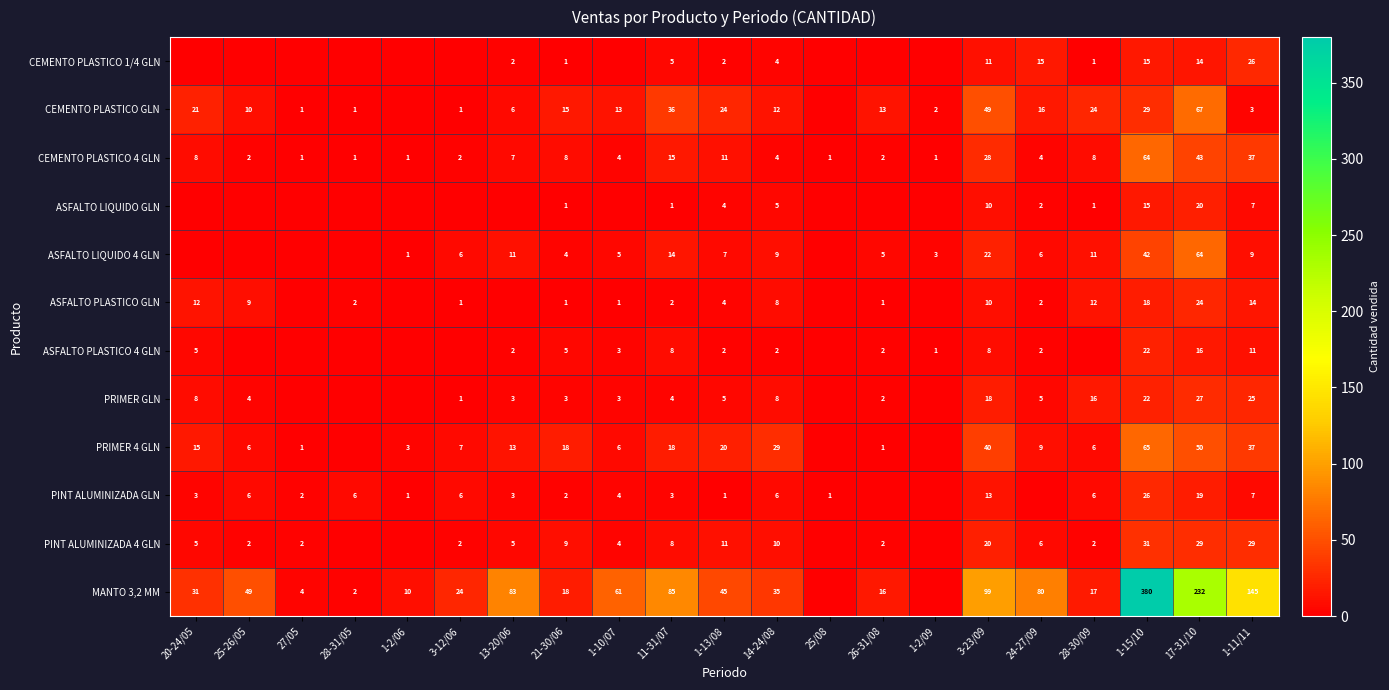

True or false: CEMENTO PLASTICO 1/4 GLN has a value of 0 at 21-30/06.

False